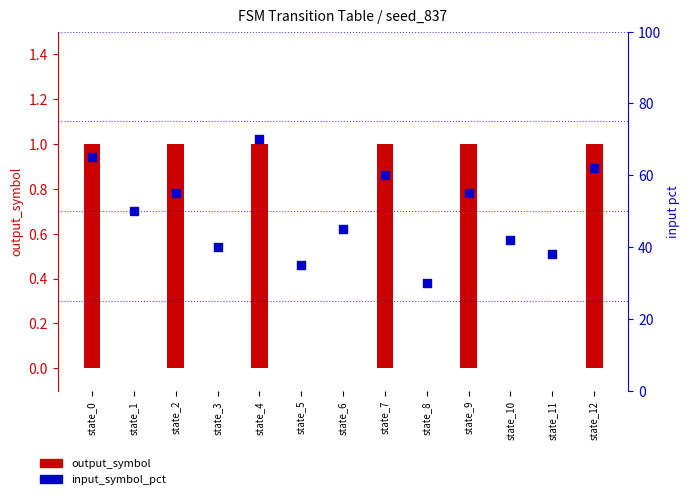

What are all the series names shown in the legend?

output_symbol, input_symbol_pct